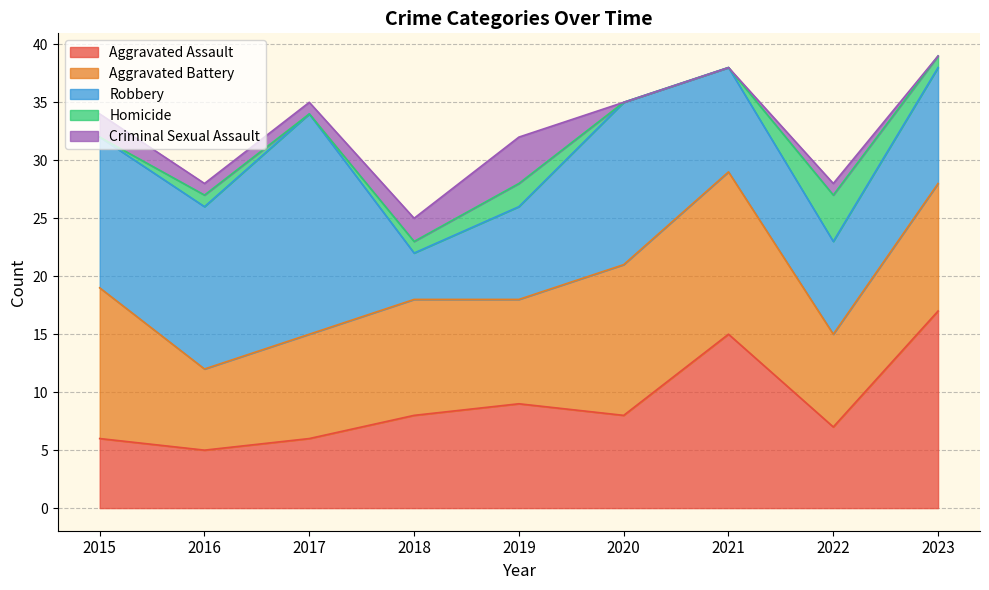

At which category does the chart reach its minimum across all series?

2015